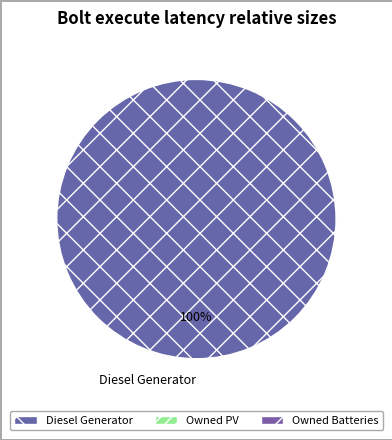

The Diesel Generator slice represents 90% of the pie. True or false?

False